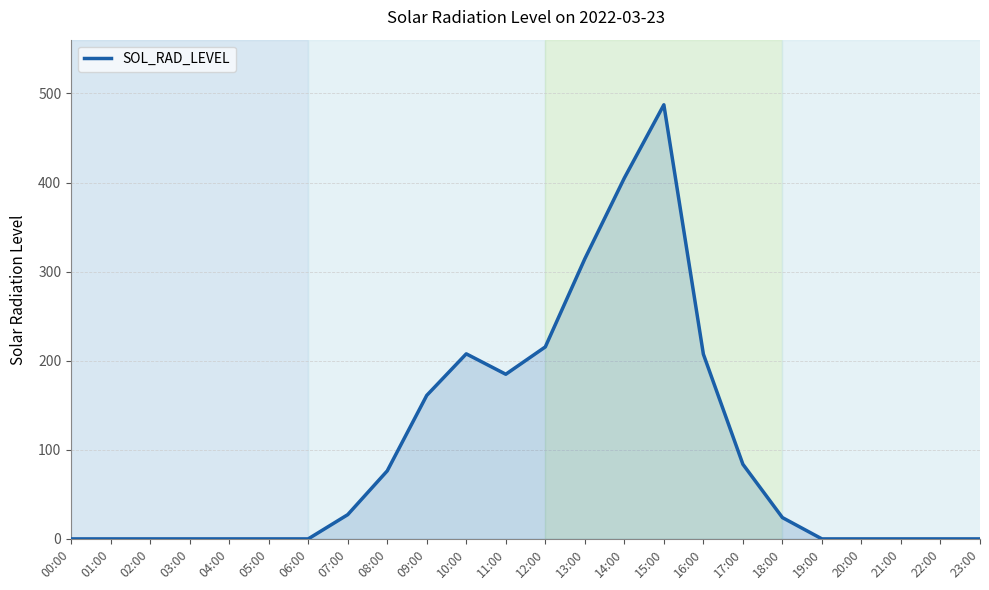

What is the greatest value displayed?

487.3